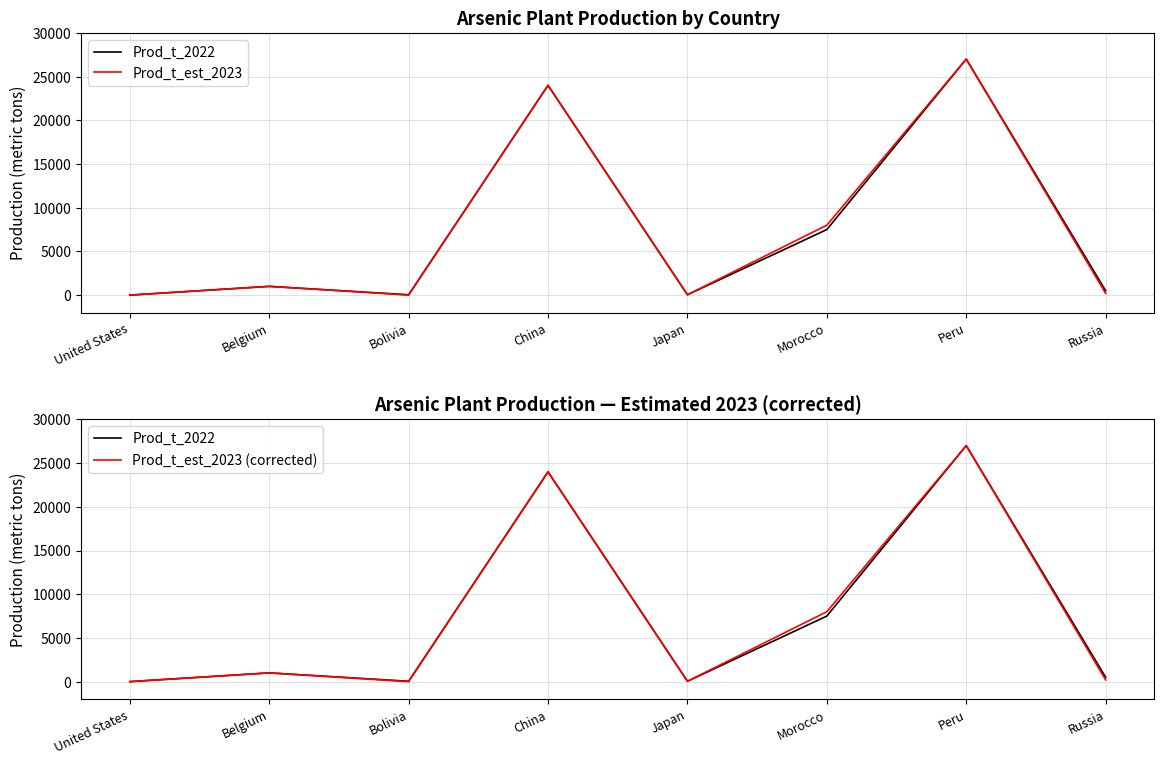

What is the difference between the maximum and minimum values in the Prod_t_est_2023 series?

27000